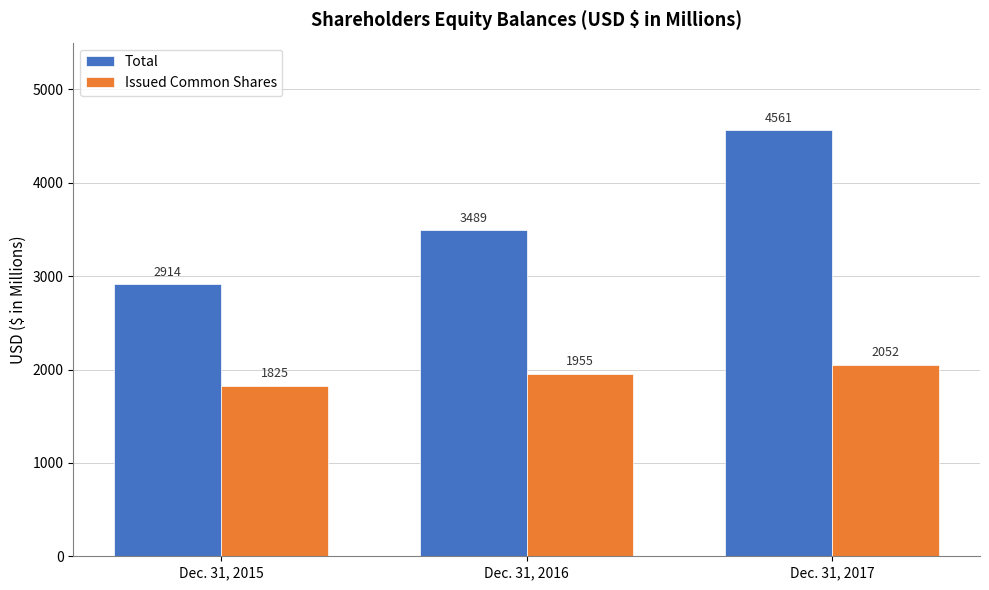

What is the highest value of the Total series?

4561